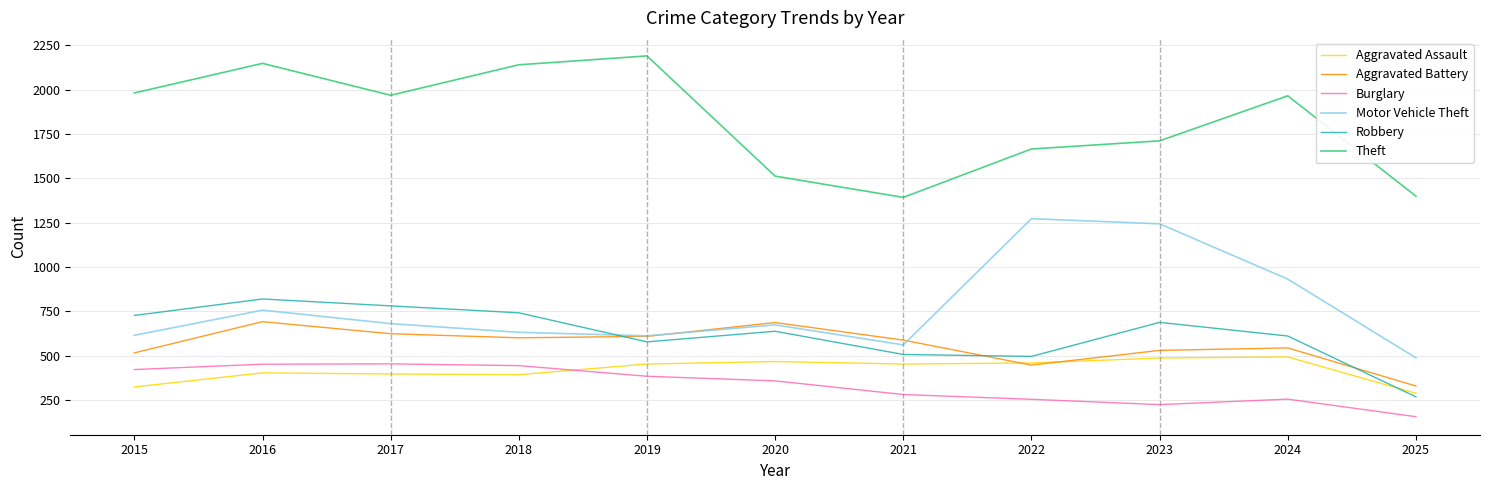

True or false: Aggravated Battery and Theft intersect in this chart.

False